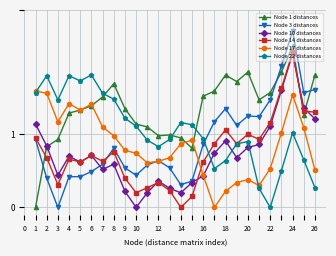

What are all the series names shown in the legend?

Node 1 distances, Node 3 distances, Node 10 distances, Node 14 distances, Node 17 distances, Node 22 distances